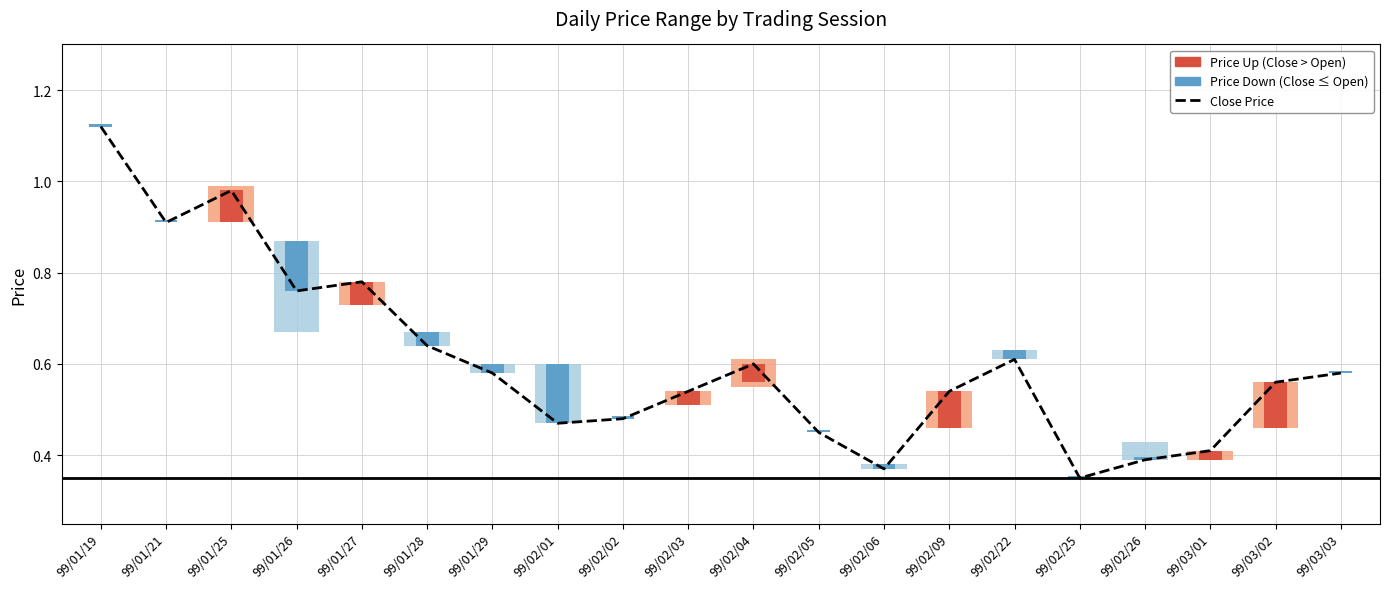

What is the minimum value shown in the chart?

0.3